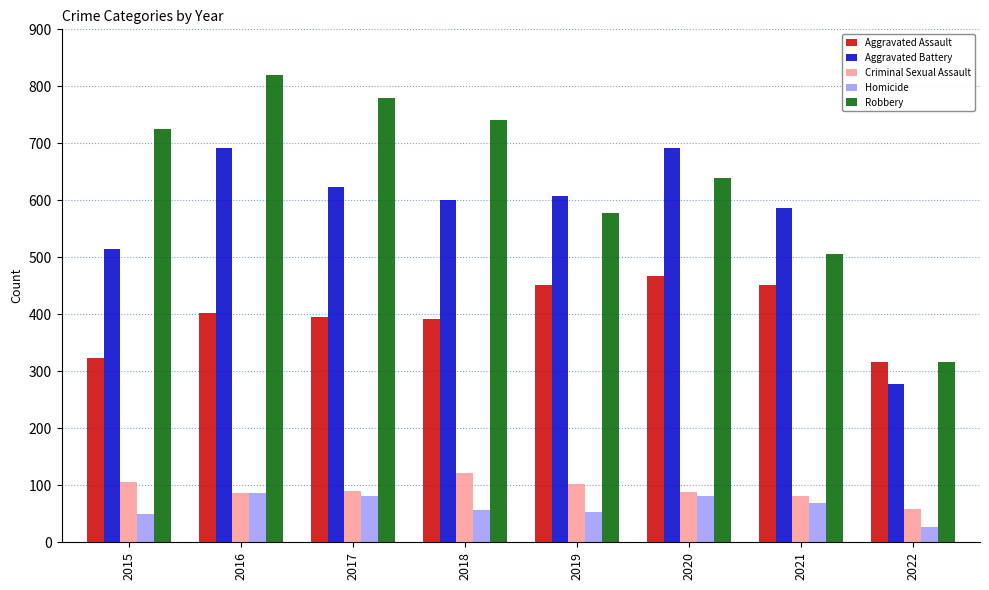

Does the chart contain any negative values?

No